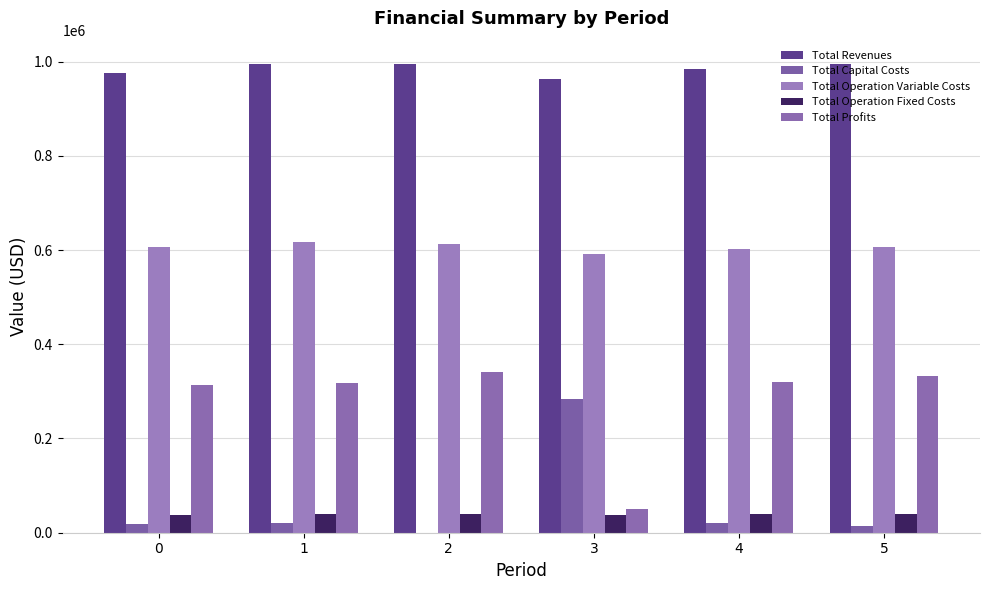

What is the difference between the maximum and minimum values in the Total Profits series?

290999.3